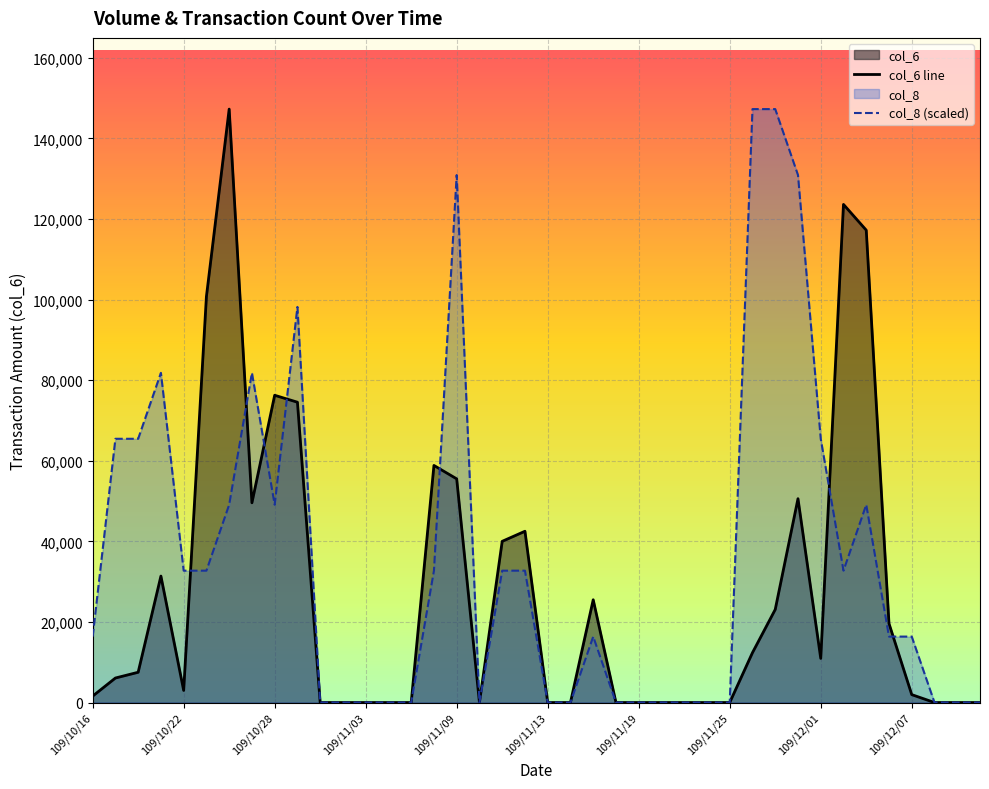

Which series has the largest total across all categories?

col_8 (scaled)